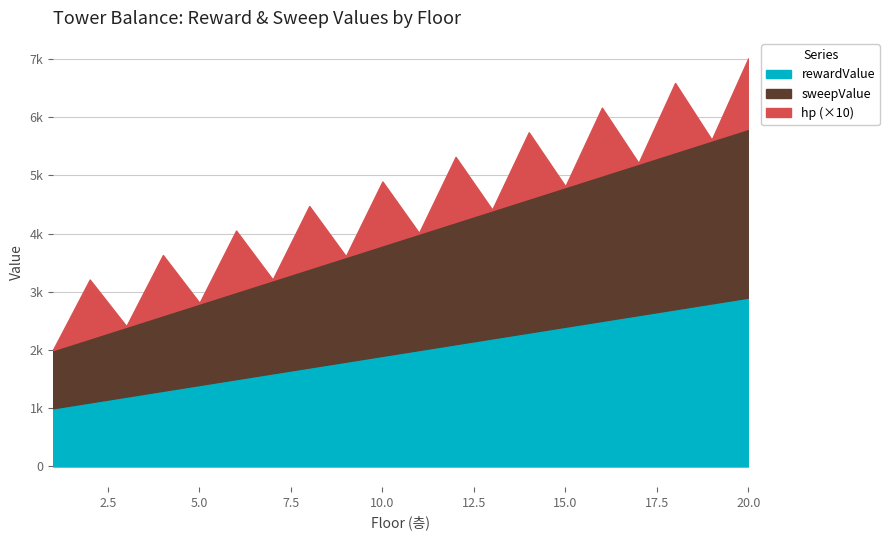

In hp_numeric, how many points are higher than both neighbors (excluding endpoints)?

9